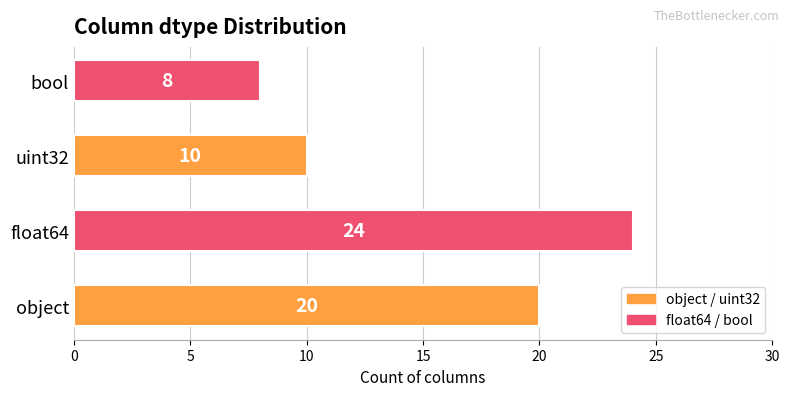

What is the difference between the second highest and minimum values?

12